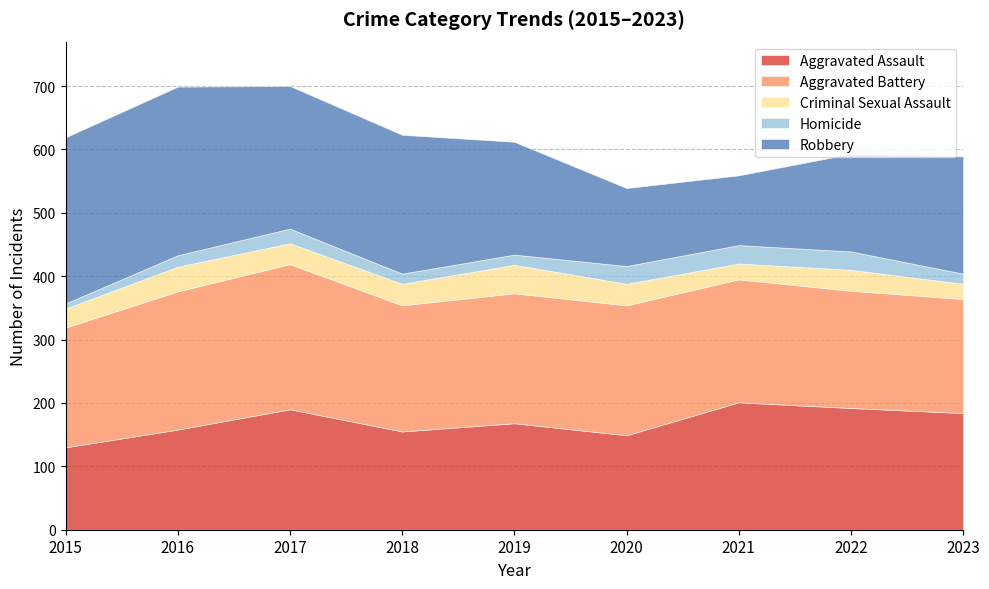

Does the chart display data point markers on the line(s)?

No